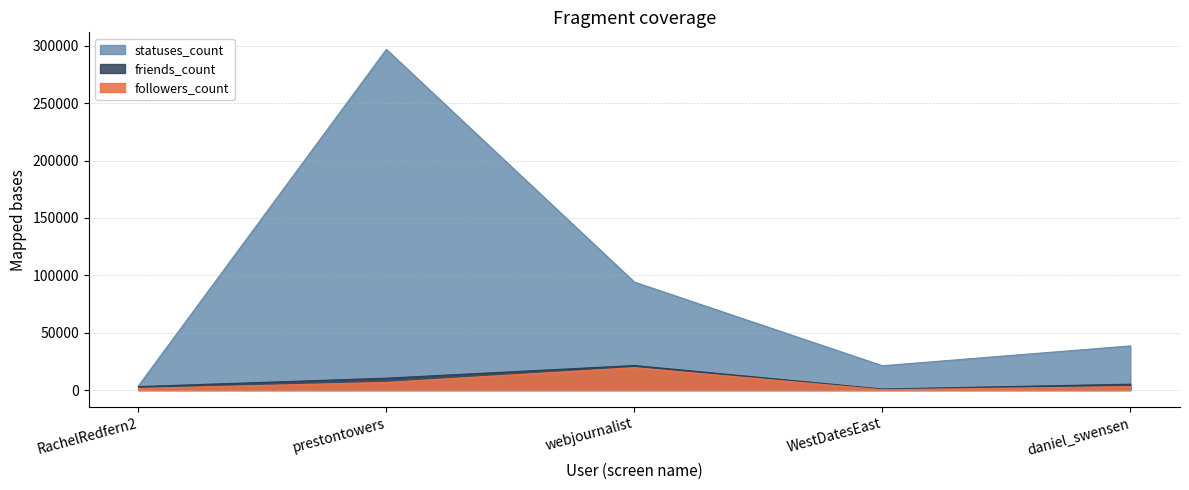

True or false: followers_count and statuses_count cross at least once.

False